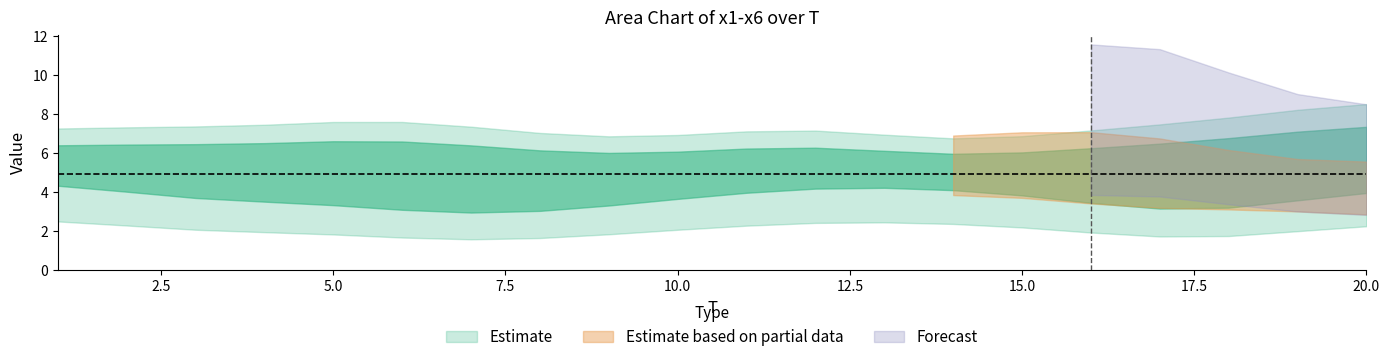

Is the value of x2 at 11 greater than the value of x1 at 6?

Yes